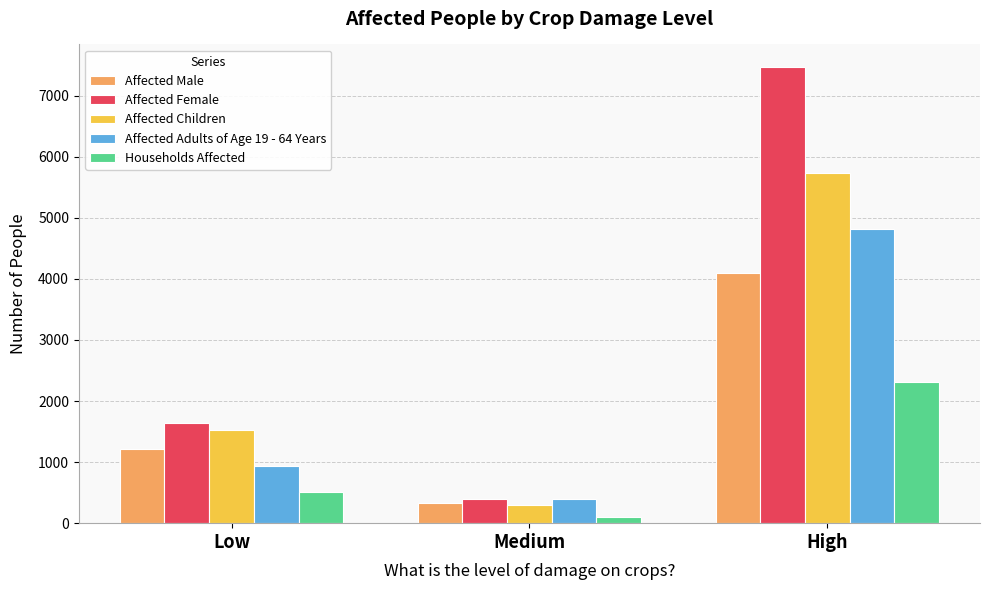

Reading left to right, transcribe all the data shown in this chart.

Affected Male: 1214	331	4094
Affected Female: 1648	393	7467
Affected Children: 1534	297	5742
Affected Adults of Age 19 - 64 Years: 932	396	4819
Households Affected: 517	94	2315